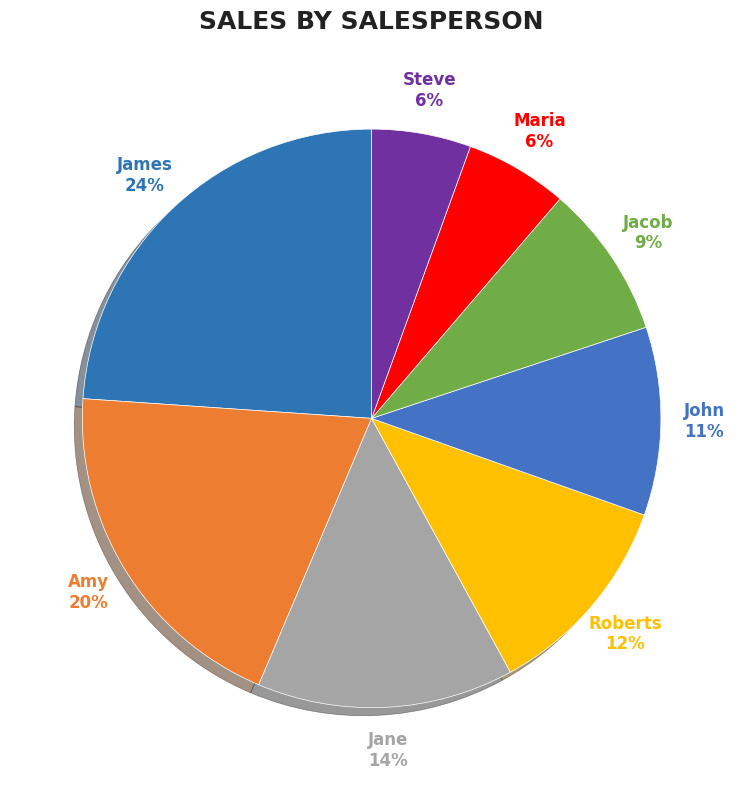

Does Amy account for over 50% of the chart?

No